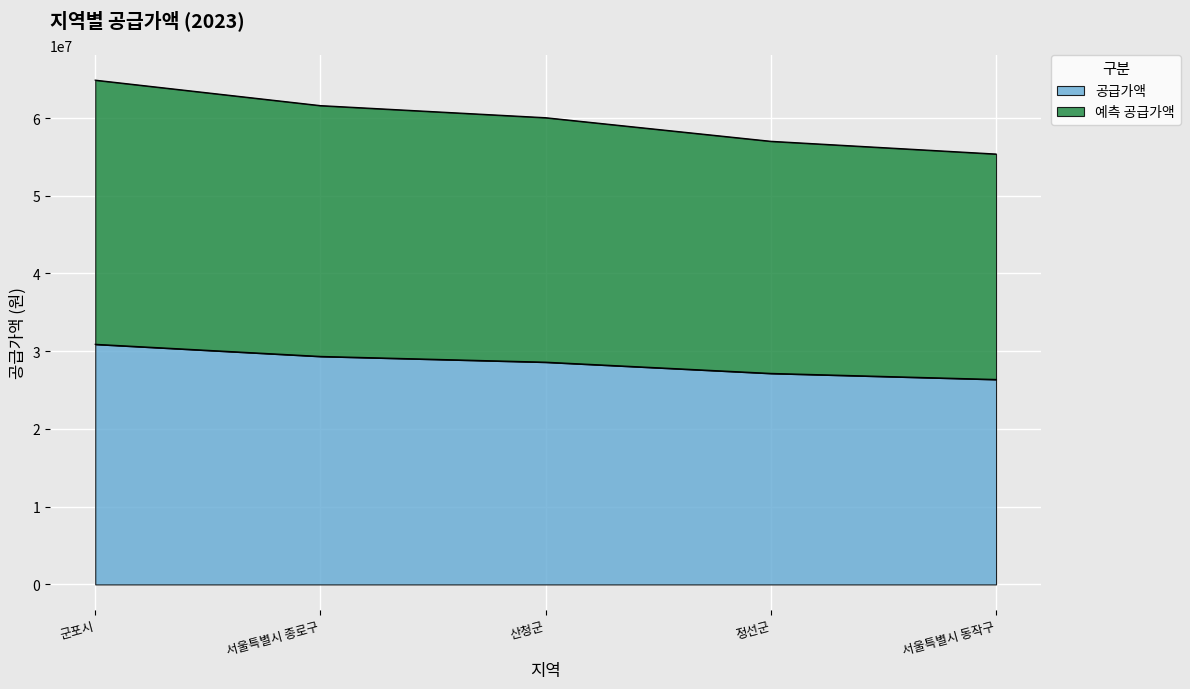

True or false: 공급가액 and 예측 공급가액 intersect in this chart.

False